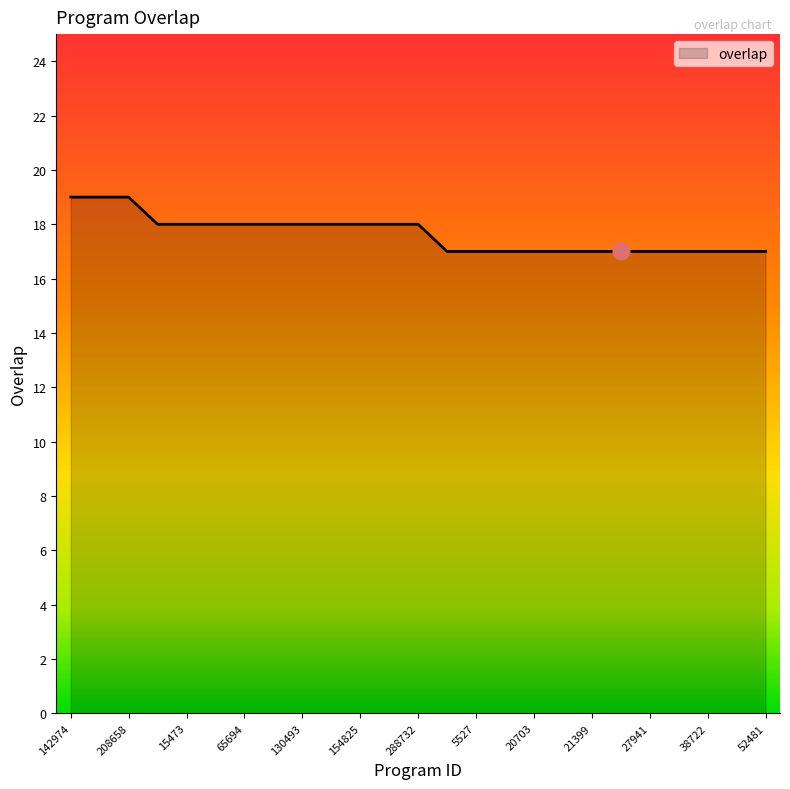

Reading right to left, extract all data points from this chart.

17	17	17	17	17	17	17	17	17	17	17	17	18	18	18	18	18	18	18	18	18	18	19	19	19